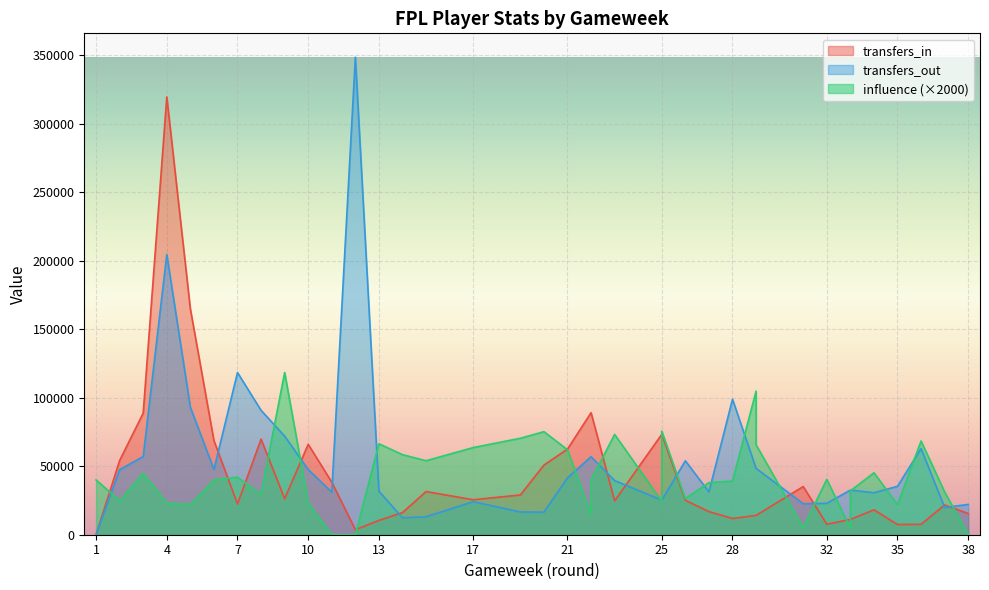

Which series ends up on top after the final intersection of transfers_in and transfers_out?

transfers_out